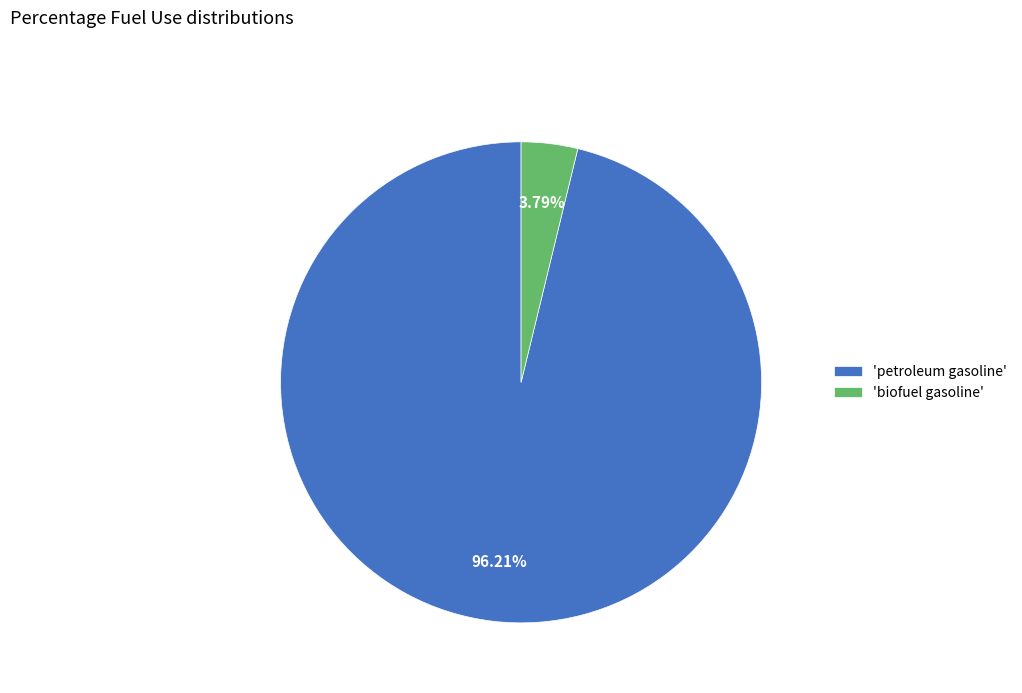

Rank the categories by value from lowest to highest.

'biofuel gasoline', 'petroleum gasoline'